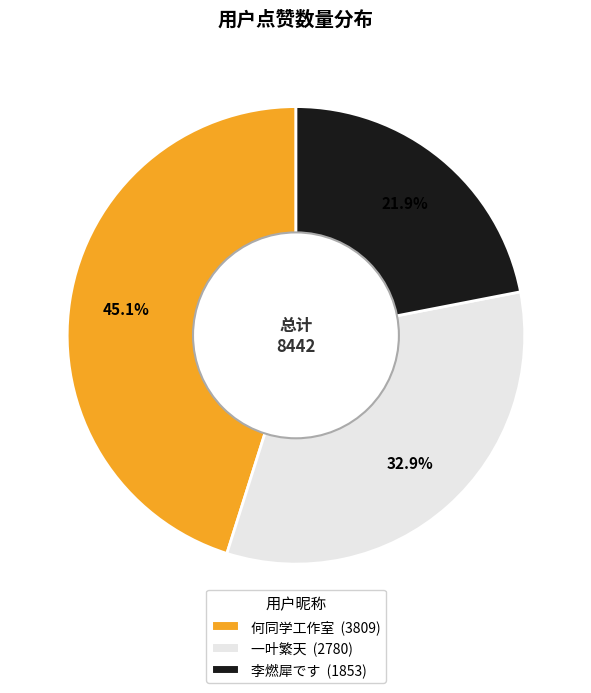

Does 何同学工作室 represent more than half of the total?

No